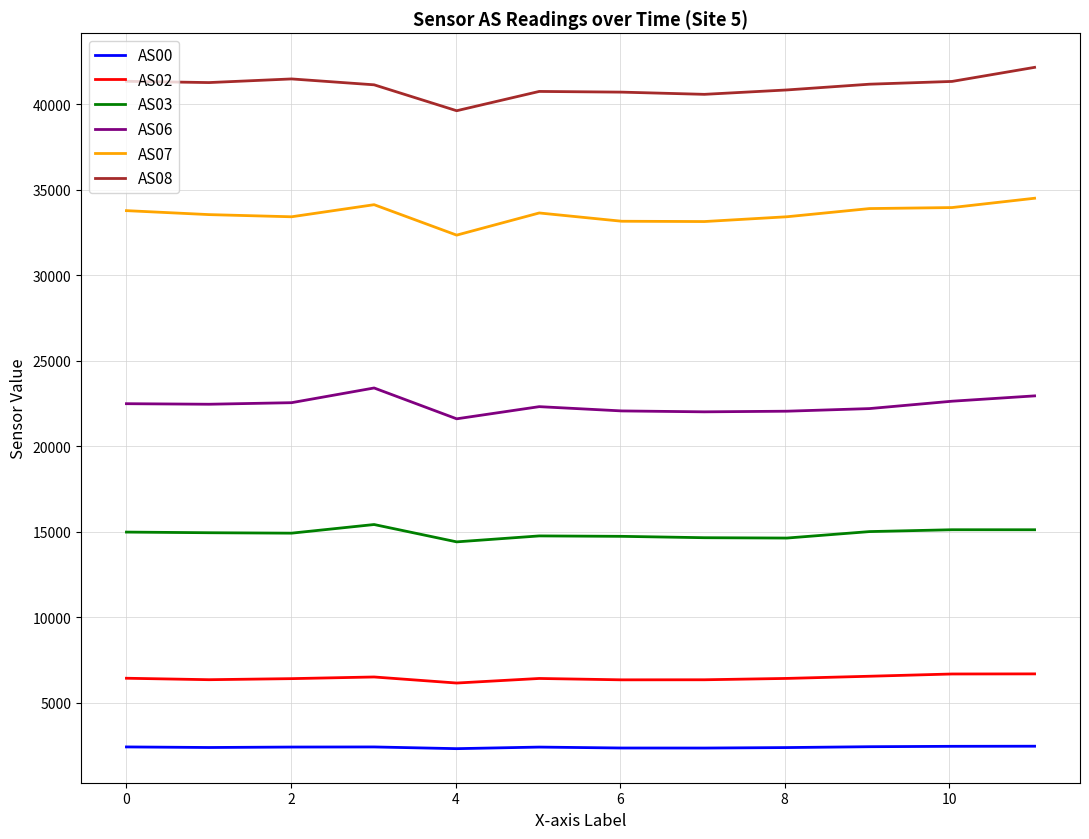

What is the average value of the AS06 series?

22403